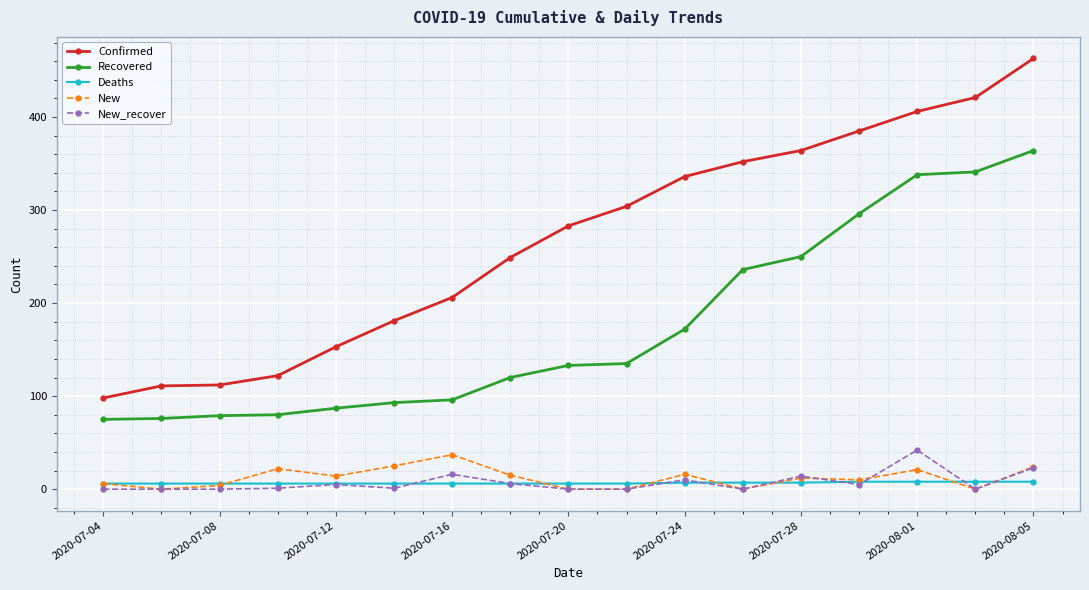

True or false: Confirmed and Recovered cross at least once.

False